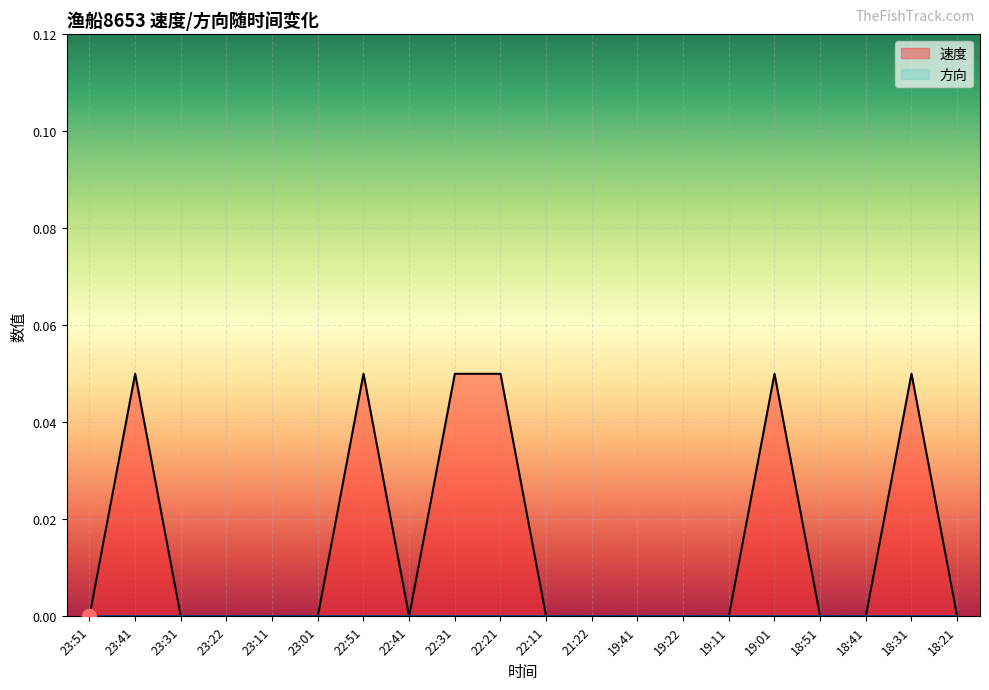

What position from the left is 18:21?

20